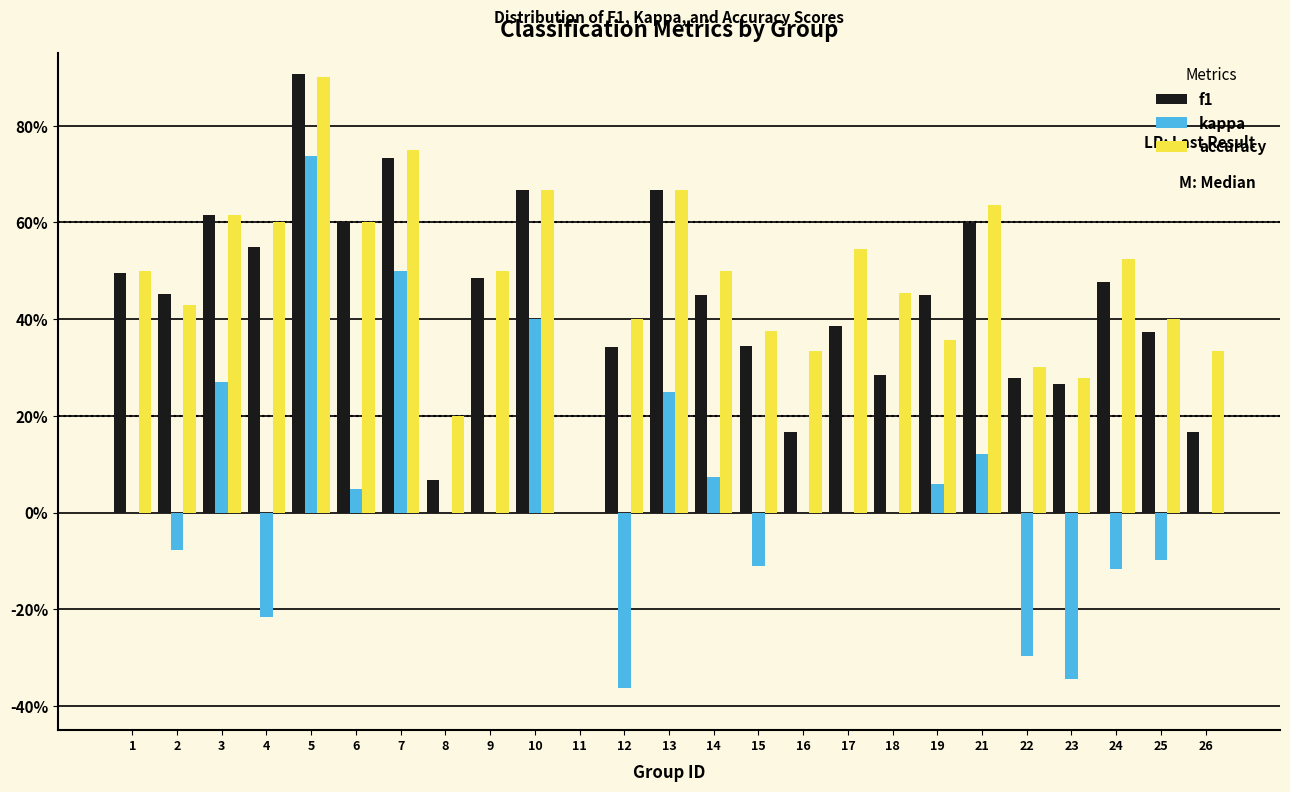

What are all the series names shown in the legend?

f1, kappa, accuracy